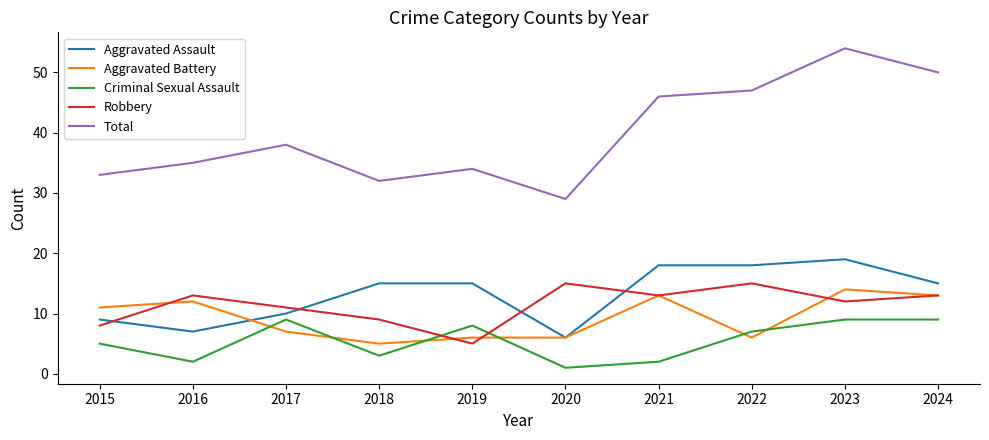

Which label corresponds to the largest value in the chart?

2023